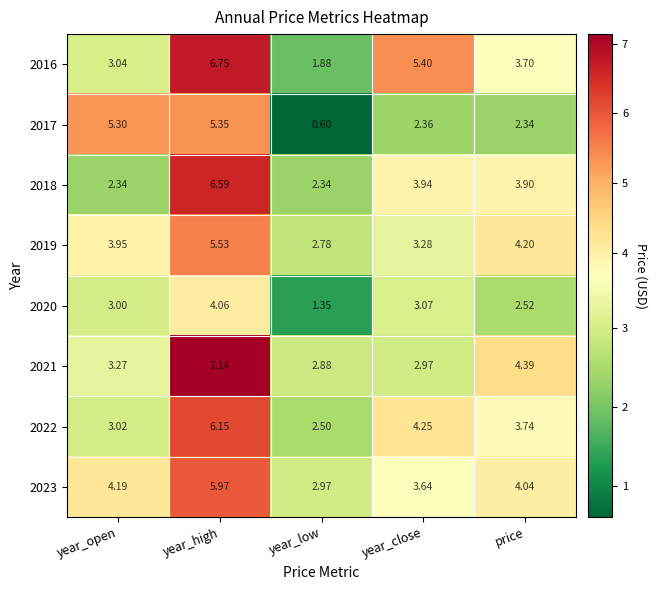

Which category has the highest value in the 2019 series?

year_high